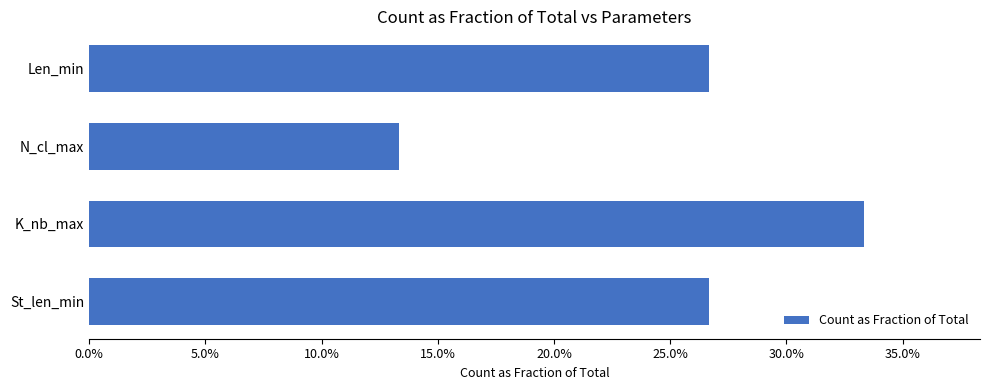

At which category does the chart reach its minimum across all series?

N_cl_max